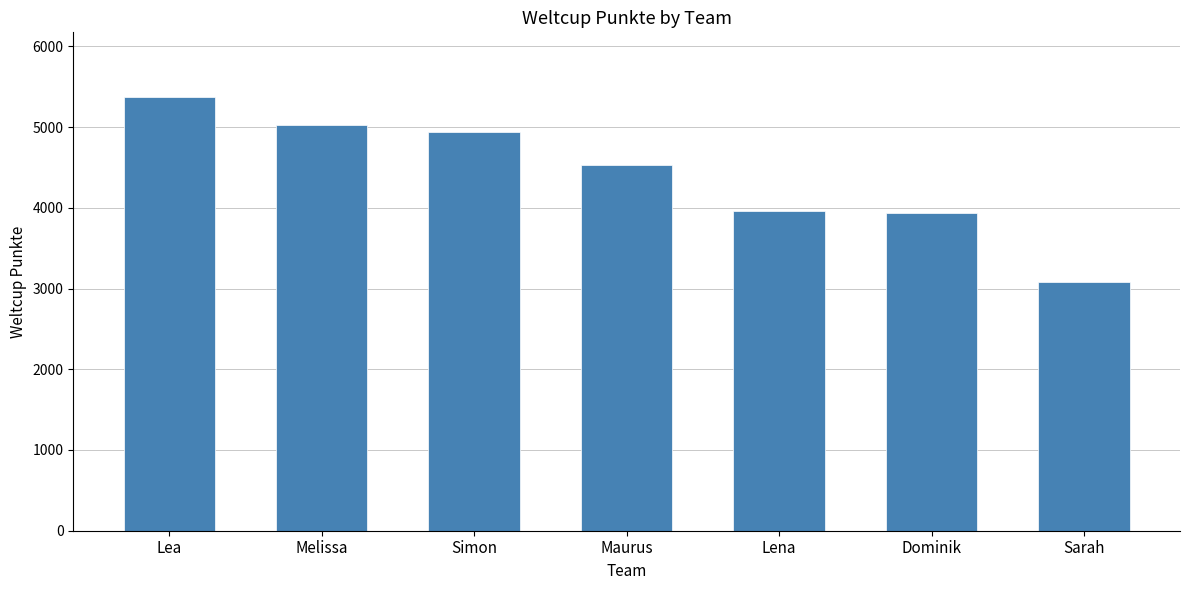

How many data points does each series have?

7